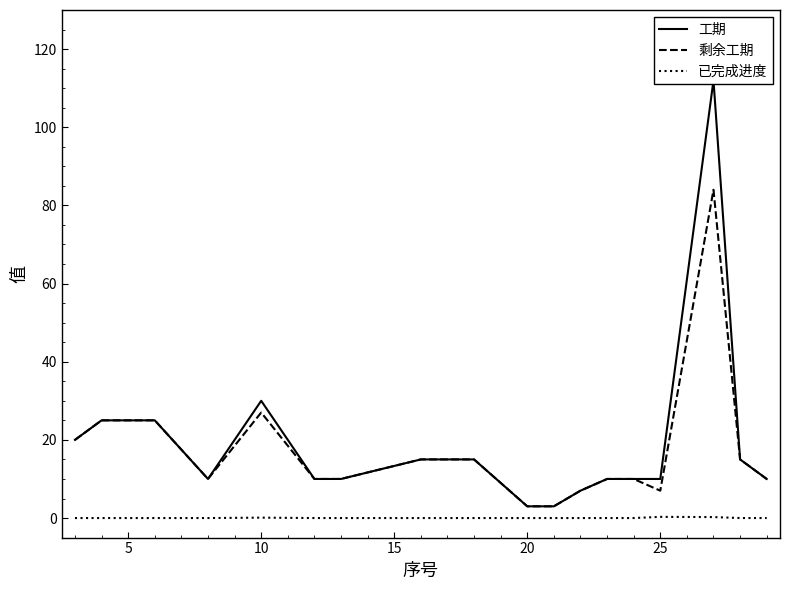

What is the highest value of the 剩余工期 series?

84.0